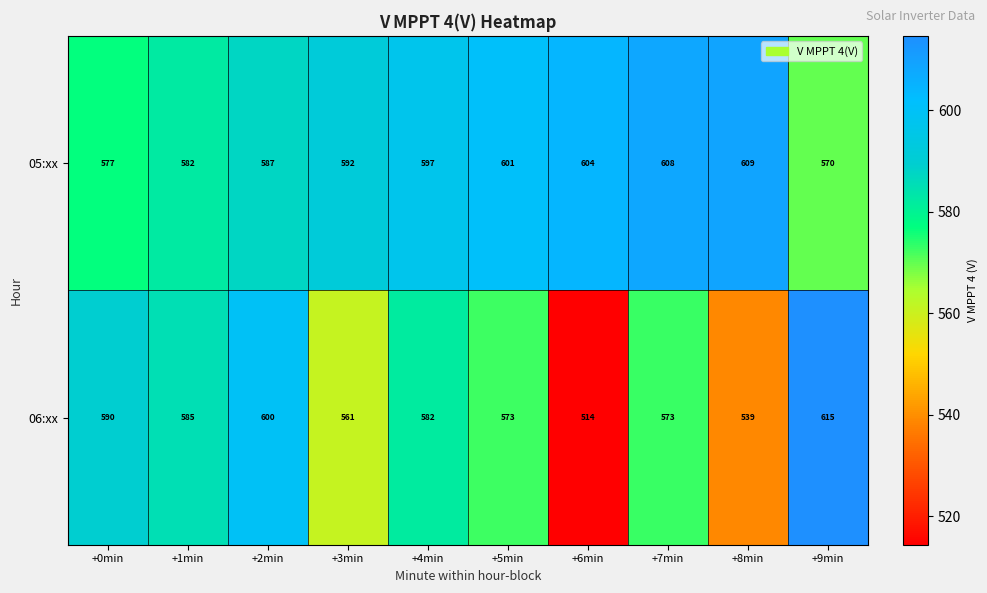

The 05:xx series shows 587 at +2min. True or false?

True